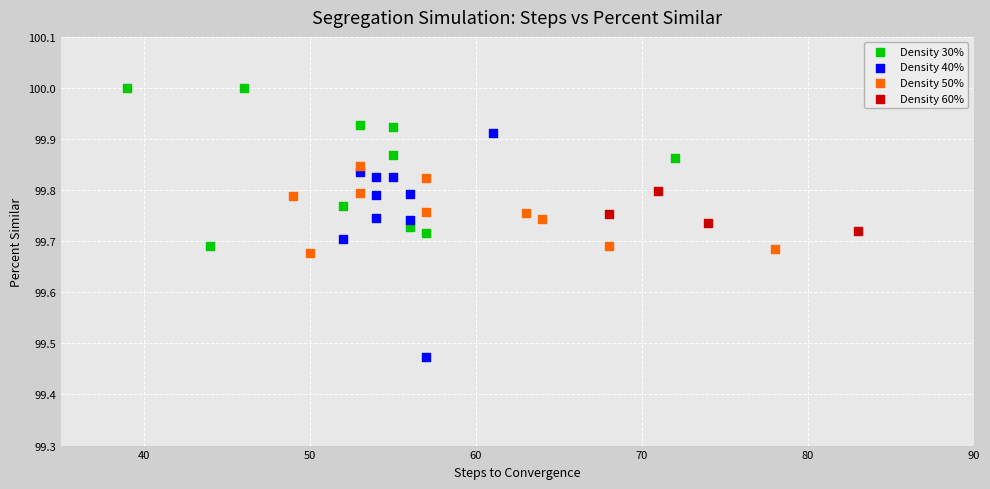

Which series contains the highest Y value?

Density 30%